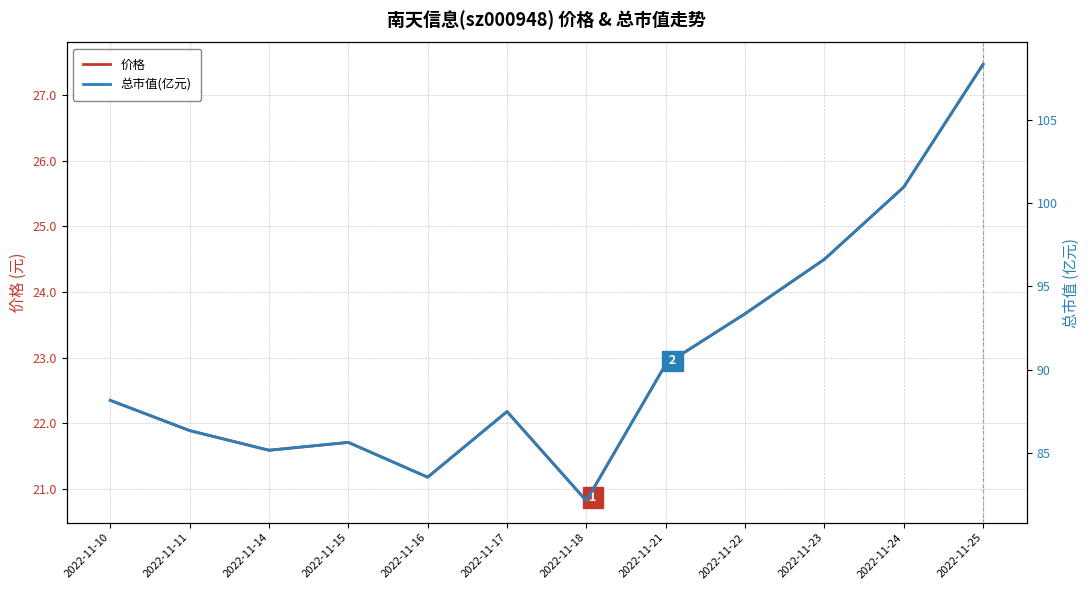

How many interior local valleys does the 总市值(亿元) series have?

3